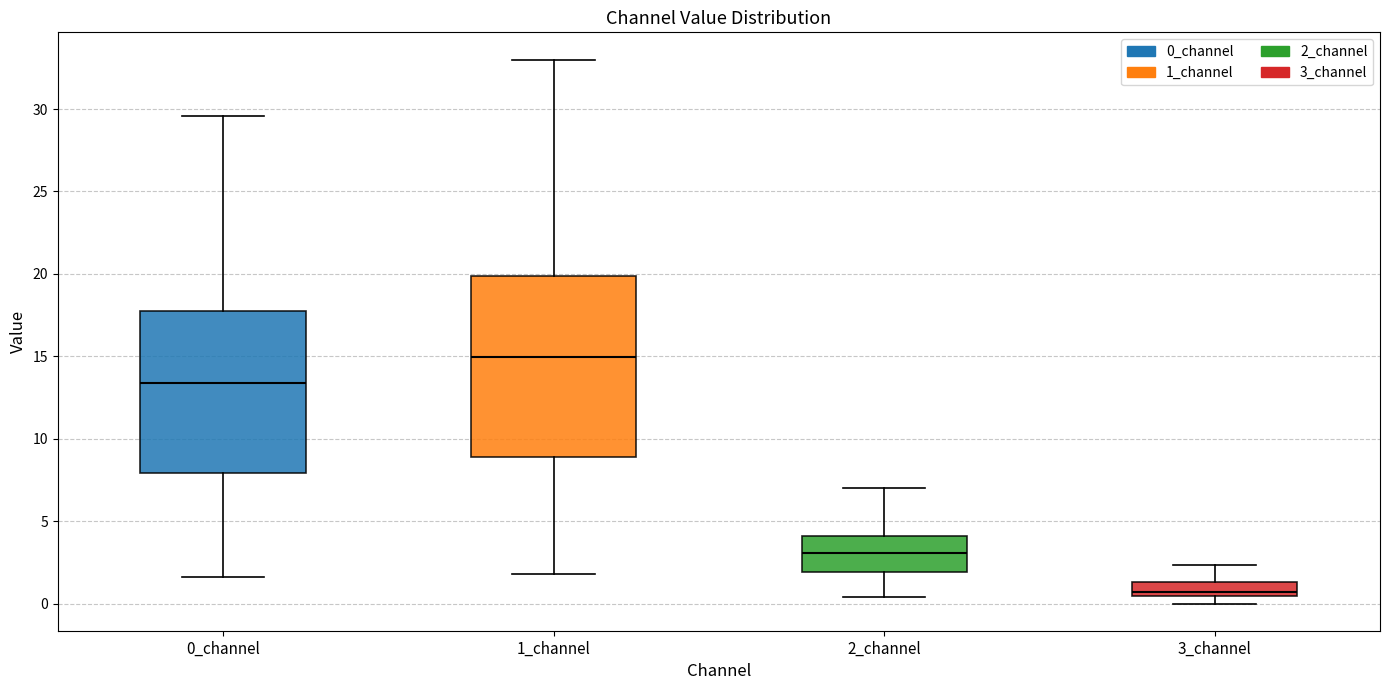

Which box's median line is the highest?

1_channel